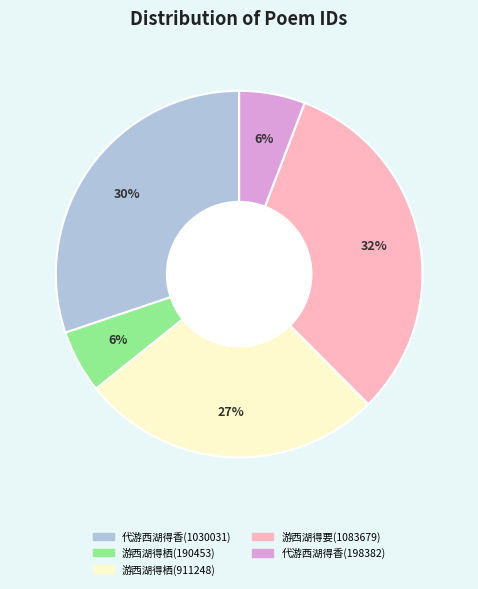

To the nearest percent, what is the difference between the largest and smallest slice percentages?

26%